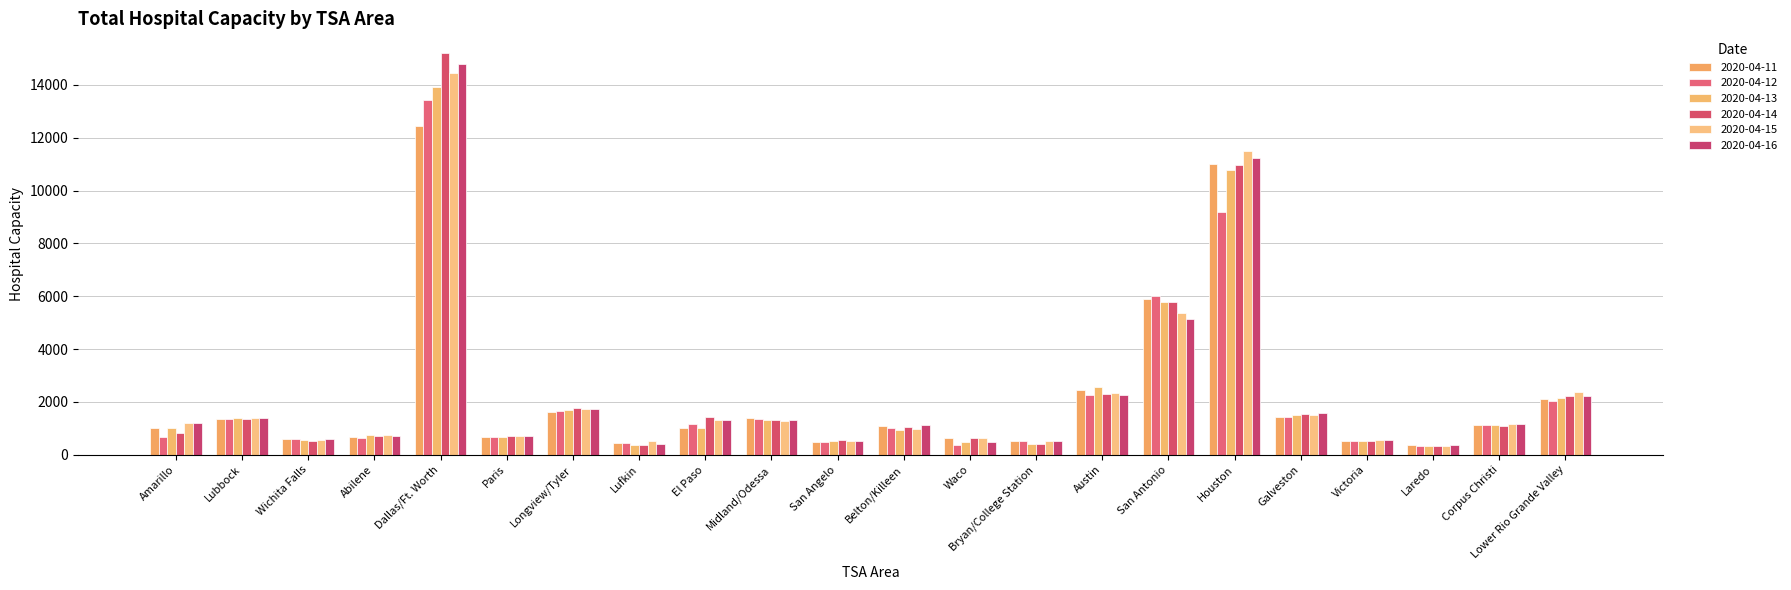

Reading left to right, extract all data points from this chart.

2020-04-11: 1030	1368	588	693	12442	682	1635	447	1030	1395	492	1097	625	512	2467	5886	11011	1439	531	355	1145	2100
2020-04-12: 678	1372	589	624	13442	666	1666	451	1164	1365	492	1030	371	521	2255	6001	9178	1413	518	348	1147	2018
2020-04-13: 1032	1394	572	766	13936	675	1708	366	1011	1317	508	955	470	404	2575	5769	10785	1496	538	327	1139	2150
2020-04-14: 841	1360	529	722	15190	731	1775	384	1420	1321	559	1041	632	415	2309	5784	10973	1537	532	334	1078	2241
2020-04-15: 1190	1403	546	734	14467	711	1721	528	1309	1273	531	996	637	530	2352	5352	11512	1511	550	348	1176	2383
2020-04-16: 1198	1404	581	711	14794	698	1731	427	1328	1303	537	1139	499	523	2272	5152	11222	1601	551	366	1158	2214